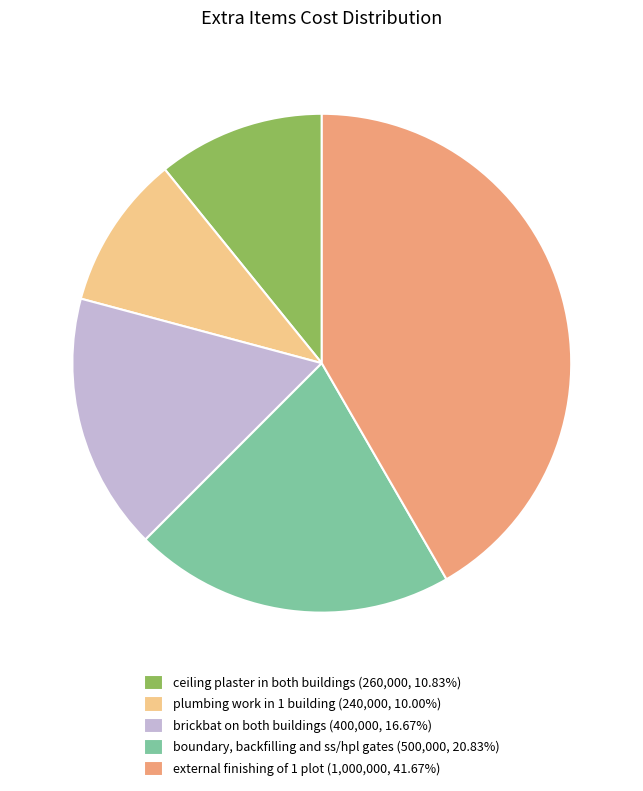

Between plumbing work in 1 building and ceiling plaster in both buildings, which is larger?

ceiling plaster in both buildings